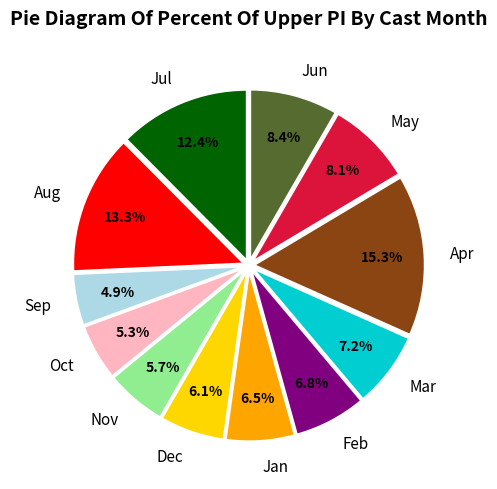

Approximately how many times larger is the value at Dec compared to Jul?

0.5